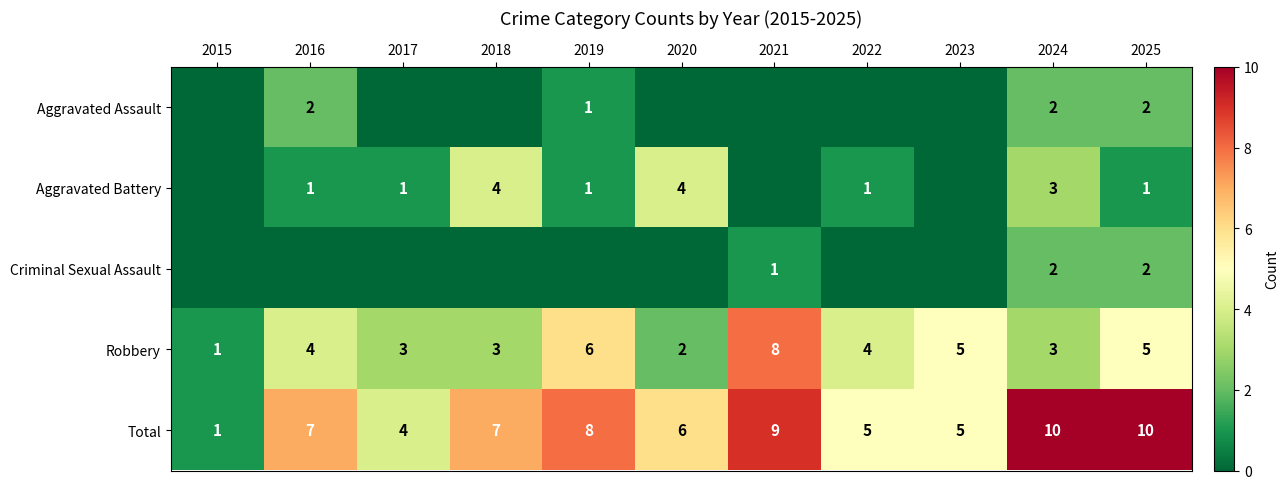

Is it true that Robbery equals 8 at 2019?

False